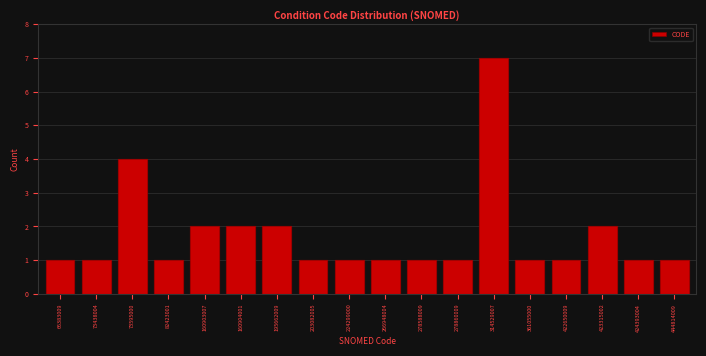

Reading right to left, transcribe all the data shown in this chart.

1	1	2	1	1	7	1	1	1	1	1	2	2	2	1	4	1	1